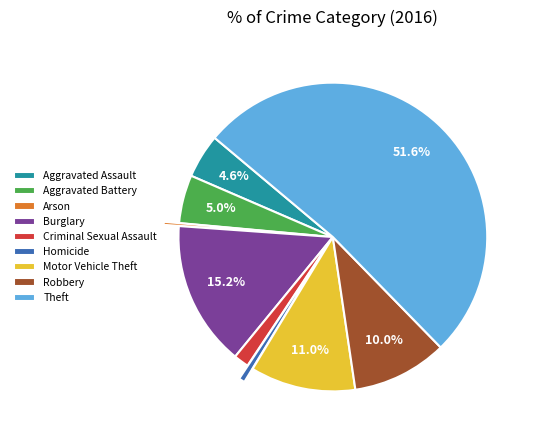

How many slices are in this pie chart?

9